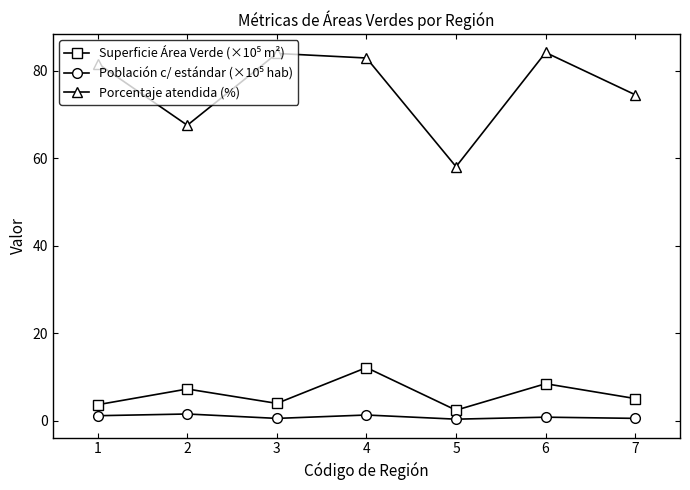

Which series has the largest total across all categories?

Porcentaje atendida (%)